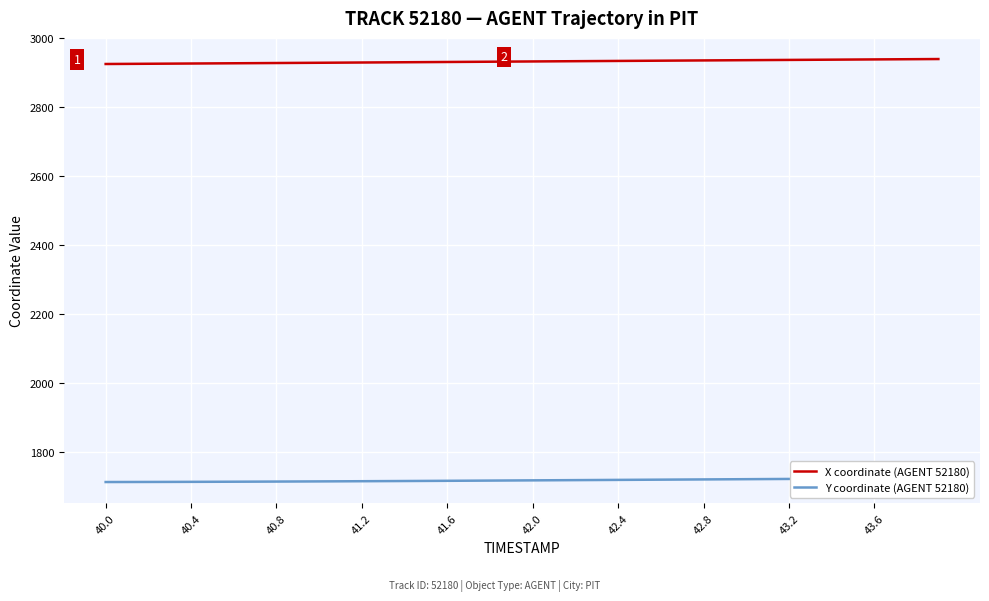

What is the value of the X coordinate (AGENT 52180) point at the 24th from the left?

2933.3